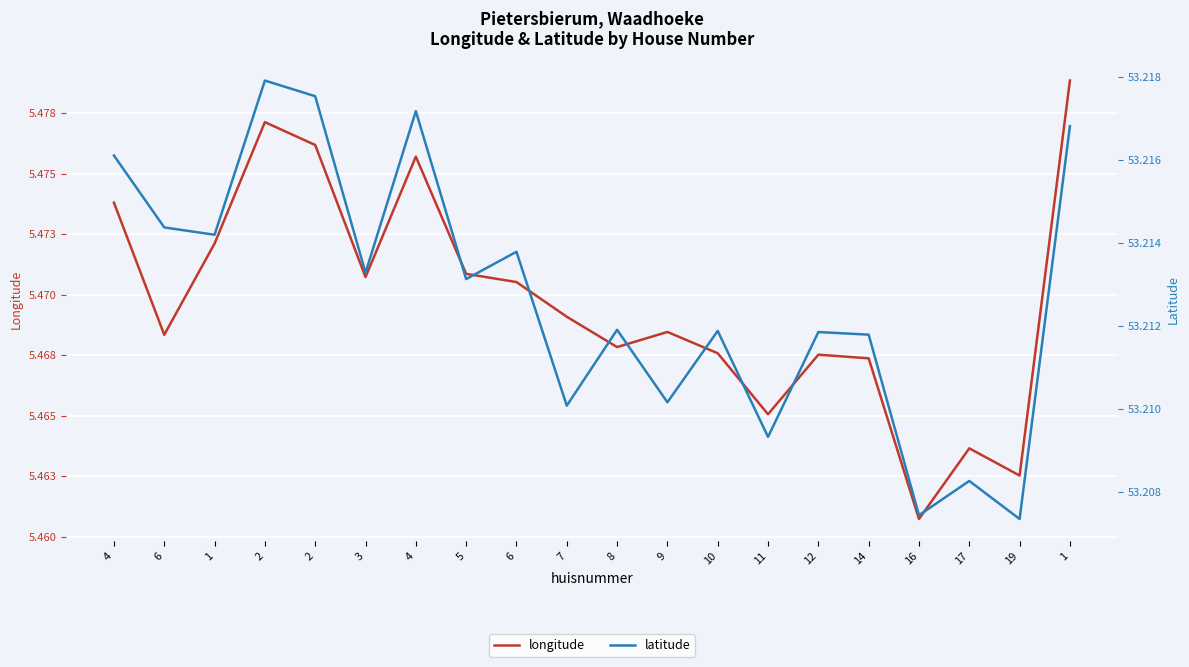

What is the difference between the highest and lowest values at 6?

47.7